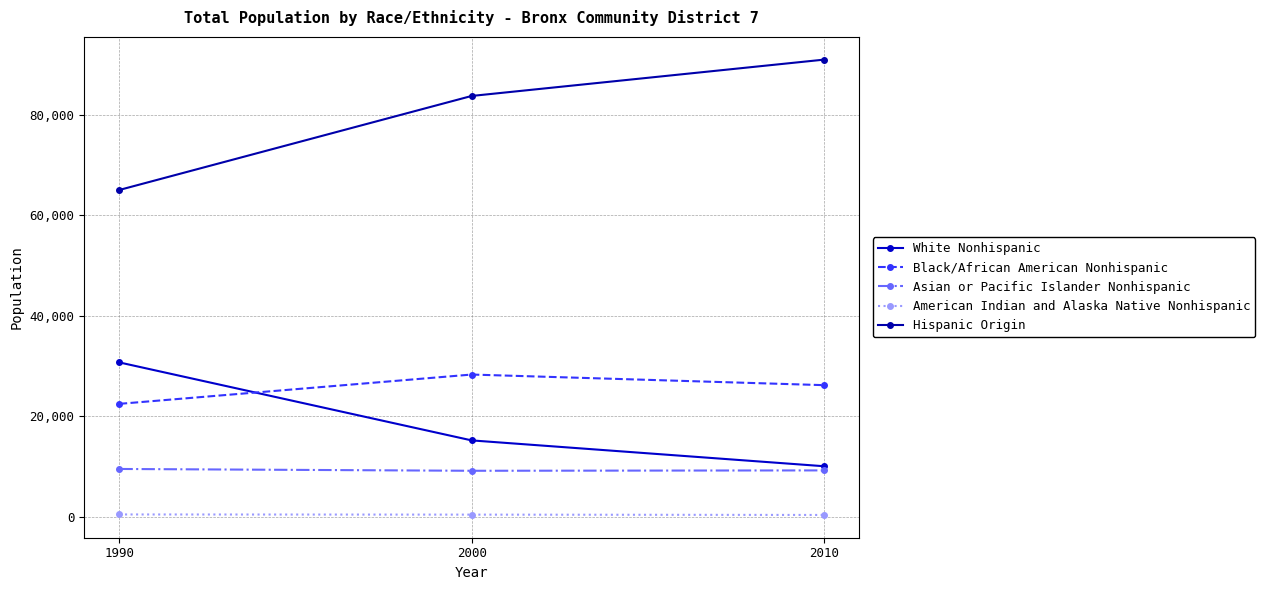

How many categories are shown in the chart?

3